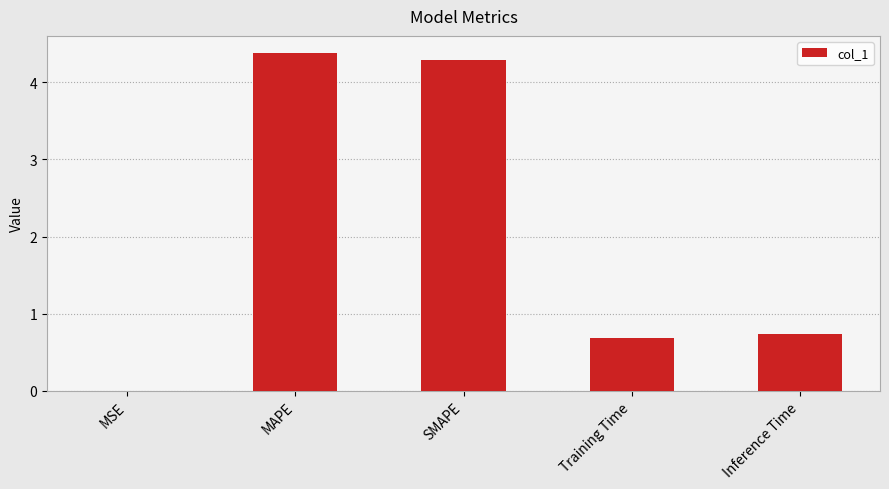

What is the sum of the values at MAPE and MSE?

4.4